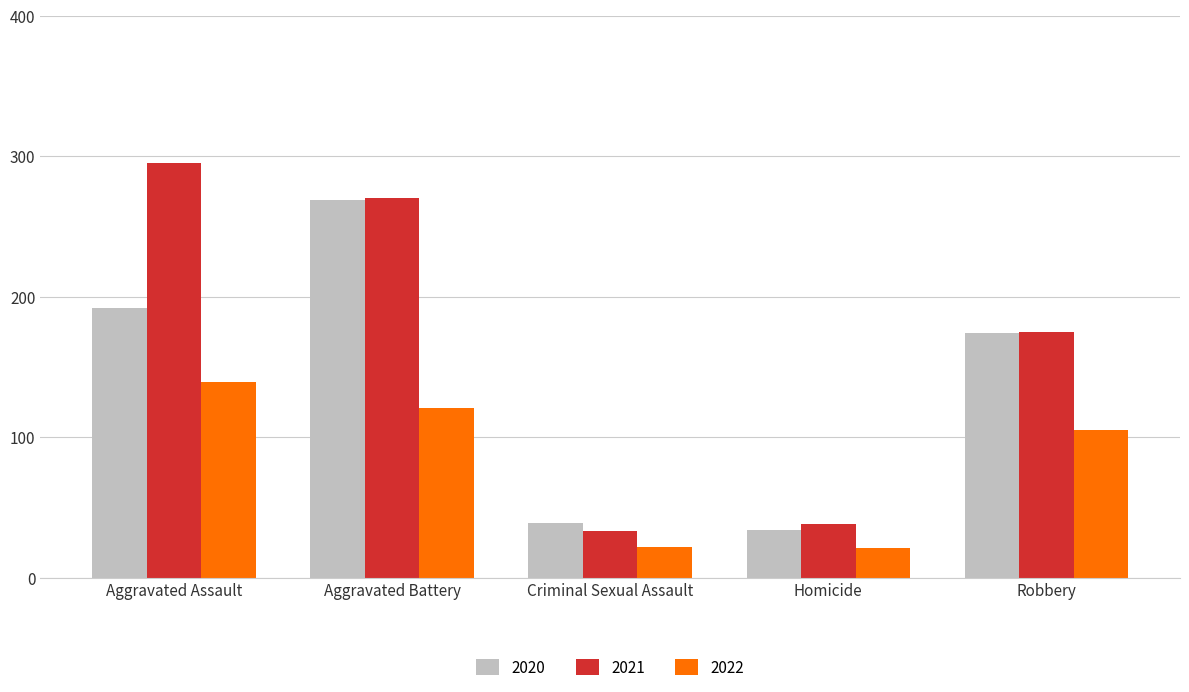

What is the spread (max minus min) of values at Aggravated Assault?

156